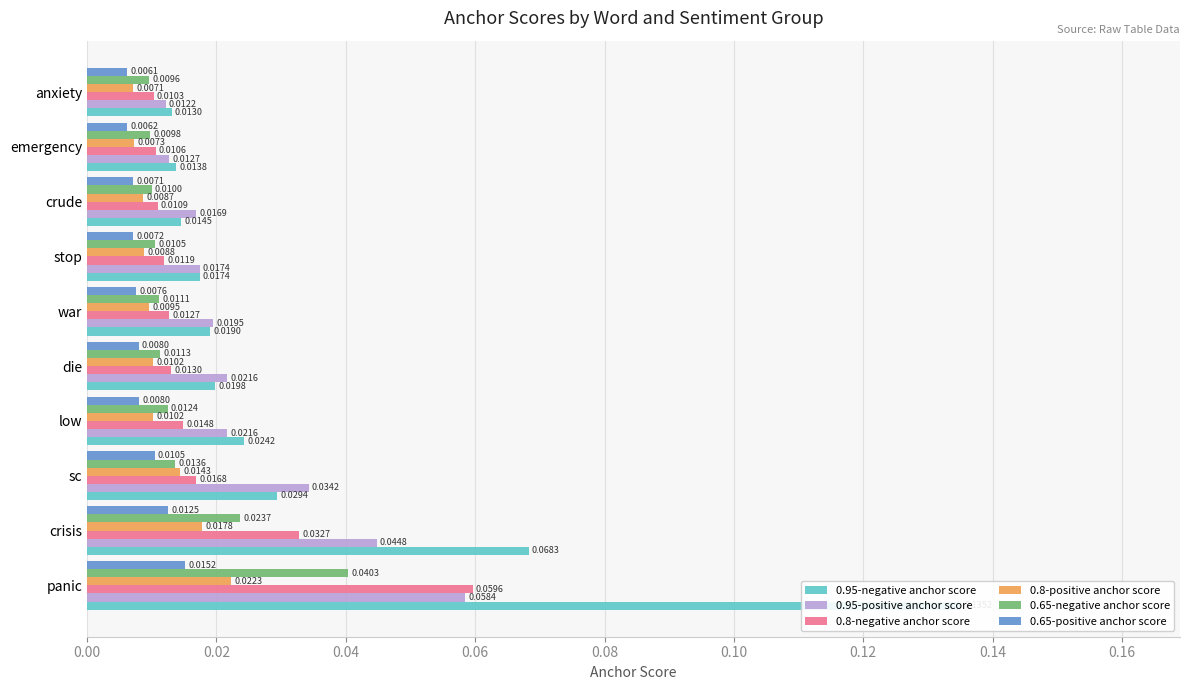

Is the value of 0.65-negative anchor score at war greater than the value of 0.65-positive anchor score at low?

Yes